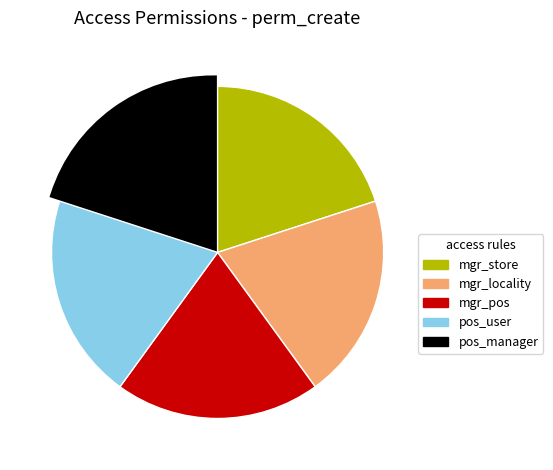

How many segments does this pie chart have?

5